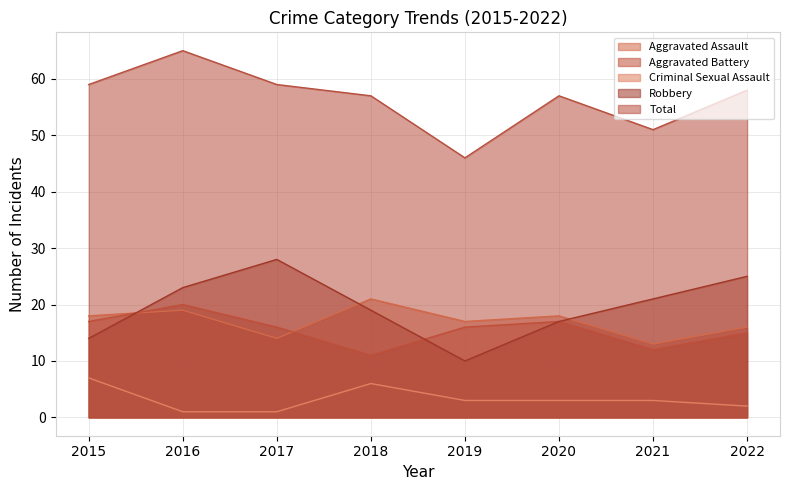

What is the difference between the second highest and minimum values in the Criminal Sexual Assault series?

5